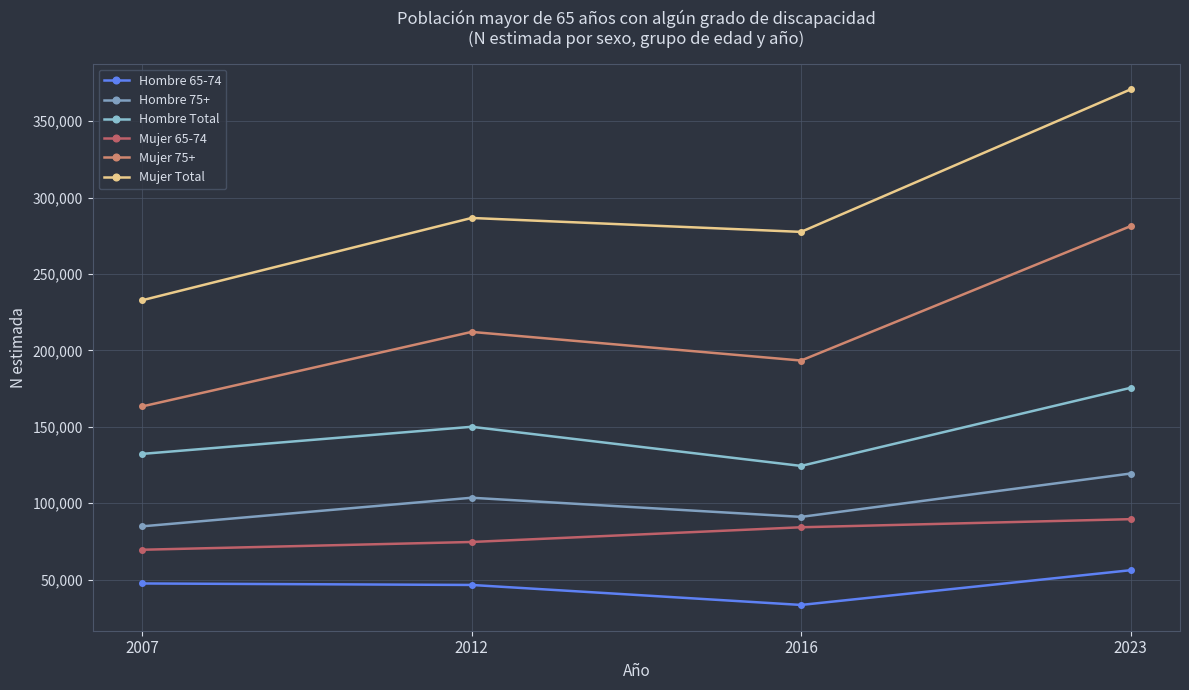

The value of Hombre 65-74 at 2007 is 47415. True or false?

True